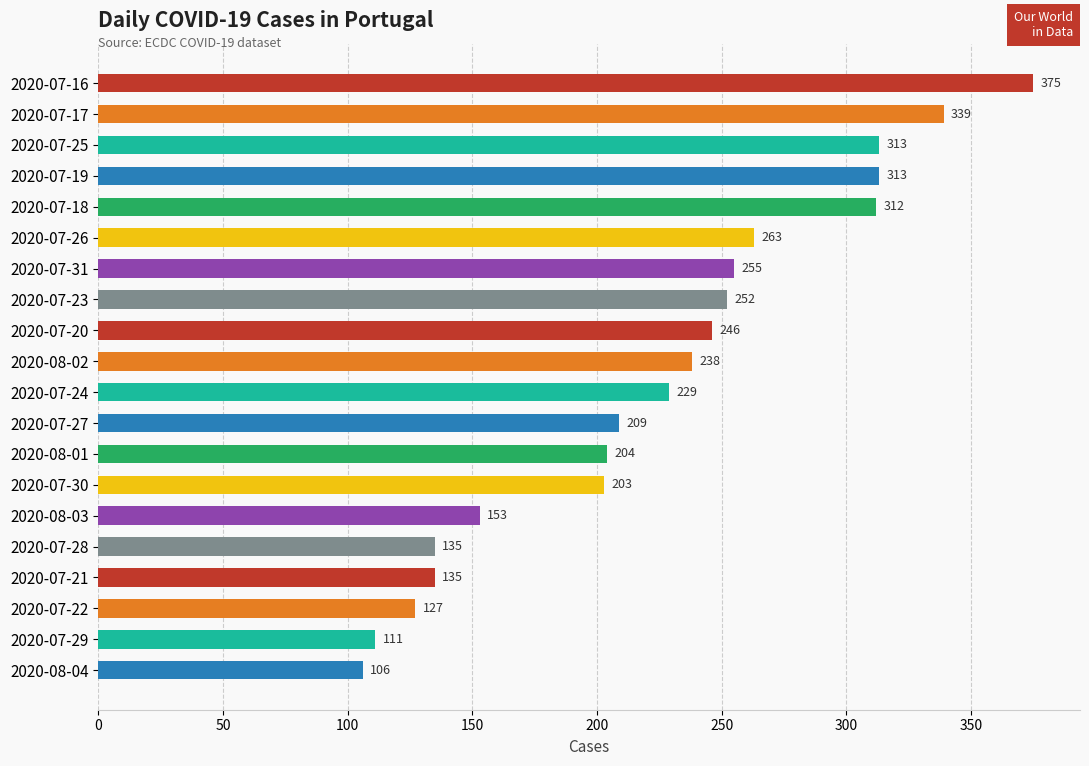

Count the number of categories in the chart.

20